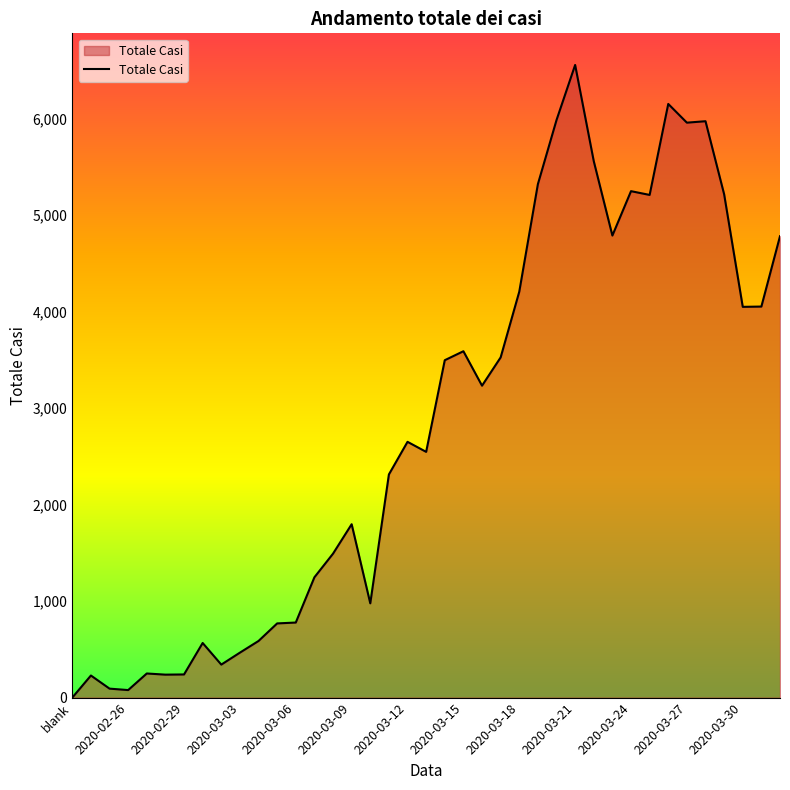

How many lines are shown in the chart?

1